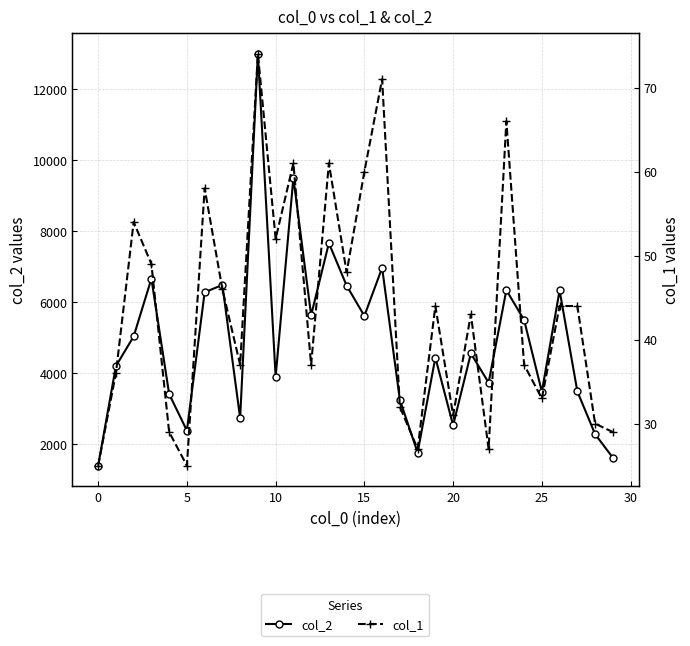

Does the chart have visible grid lines?

Yes